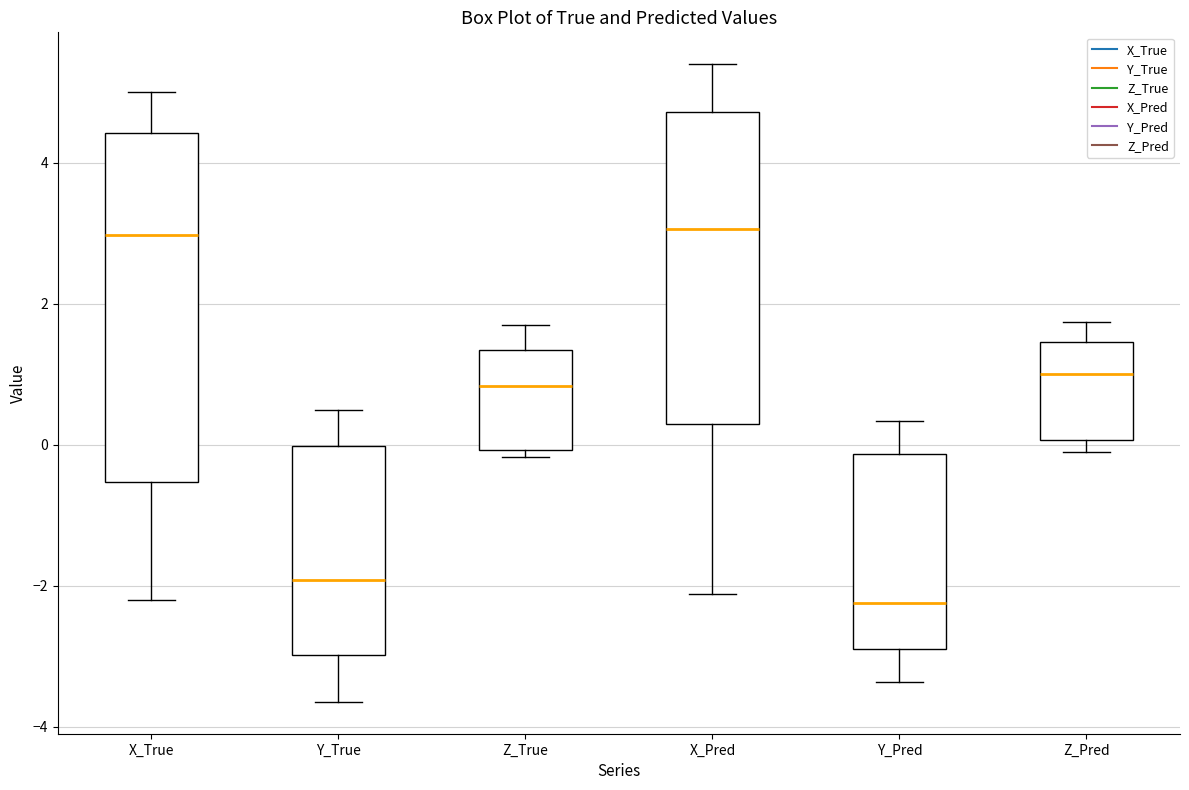

Reading left to right, transcribe this box plot: for each box, give where its median line is, the range the box spans, and where its two whiskers end, as read against the y-axis. The values are not printed on the chart, so give them approximately, as read against the axis.

X_True: median 3.0, box -0.6 to 4.4, whiskers -2.2 to 5.0
Y_True: median -2.0, box -3.0 to 0.0, whiskers -3.6 to 0.4
Z_True: median 0.8, box 0.0 to 1.4, whiskers -0.2 to 1.6
X_Pred: median 3.0, box 0.2 to 4.8, whiskers -2.2 to 5.4
Y_Pred: median -2.2, box -3.0 to -0.2, whiskers -3.4 to 0.4
Z_Pred: median 1.0, box 0.0 to 1.4, whiskers -0.2 to 1.8